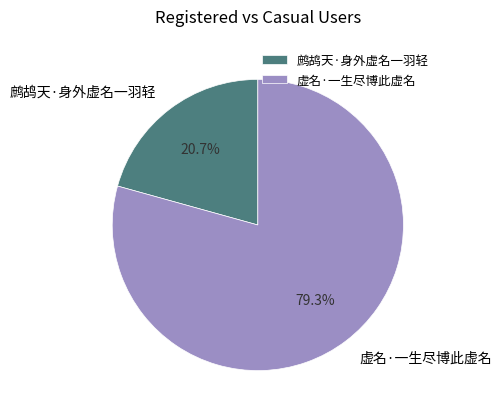

The 虚名·一生尽博此虚名 slice represents 79% of the pie. True or false?

True